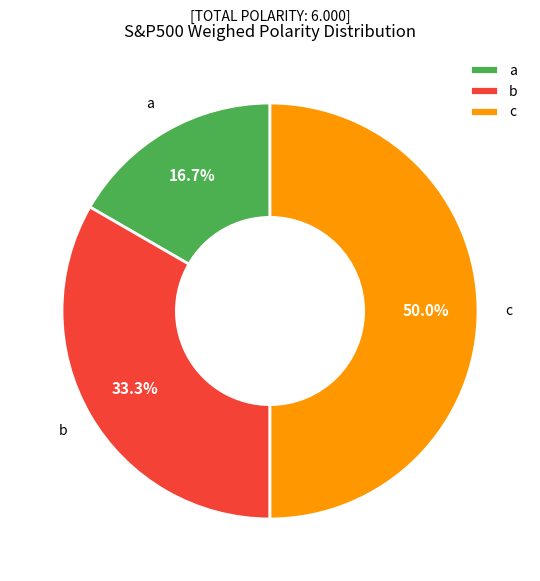

What is the total percentage of b and a?

50.0%